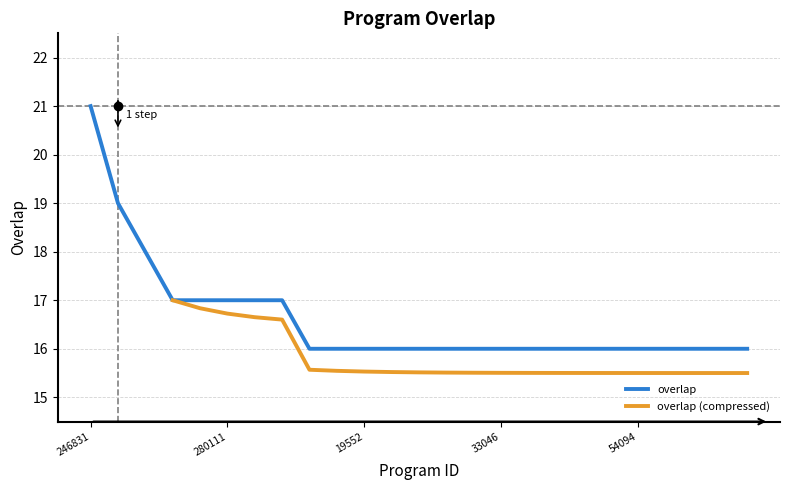

Rank the categories by value from lowest to highest.

9440, 9441, 19552, 19553, 20333, 20334, 33045, 33046, 44030, 44390, 44770, 49625, 54094, 54095, 54103, 57655, 61082, 144927, 144929, 280111, 346693, 350968, 278476, 30656, 246831